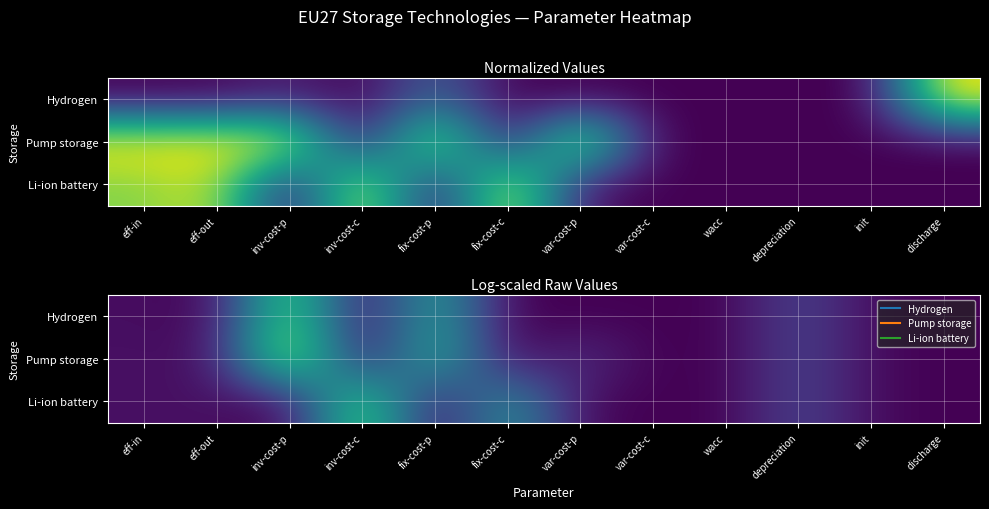

Is it true that Li-ion battery equals 3.3 at depreciation?

True